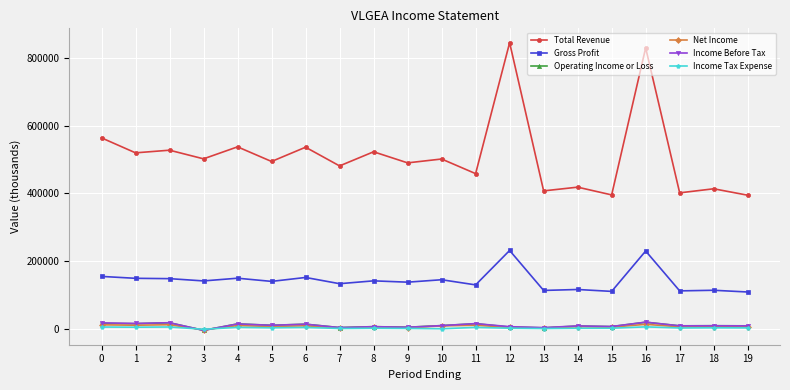

True or false: Income Tax Expense has more than 1 points higher than both neighbors.

True